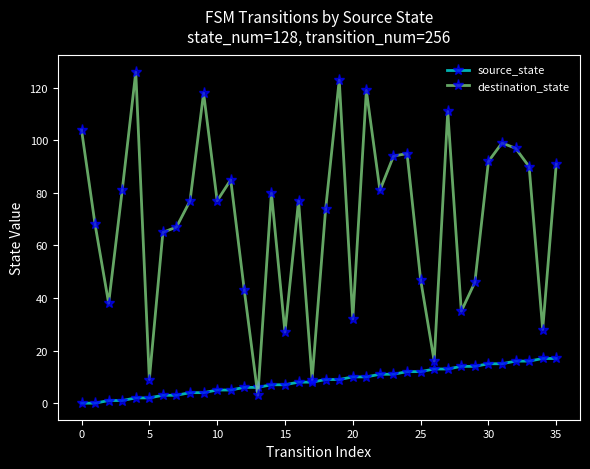

Does the chart have visible grid lines?

No